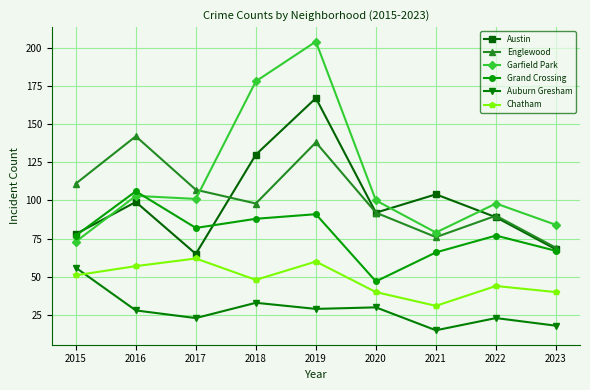

True or false: Austin has a value of 41 at 2022.

False